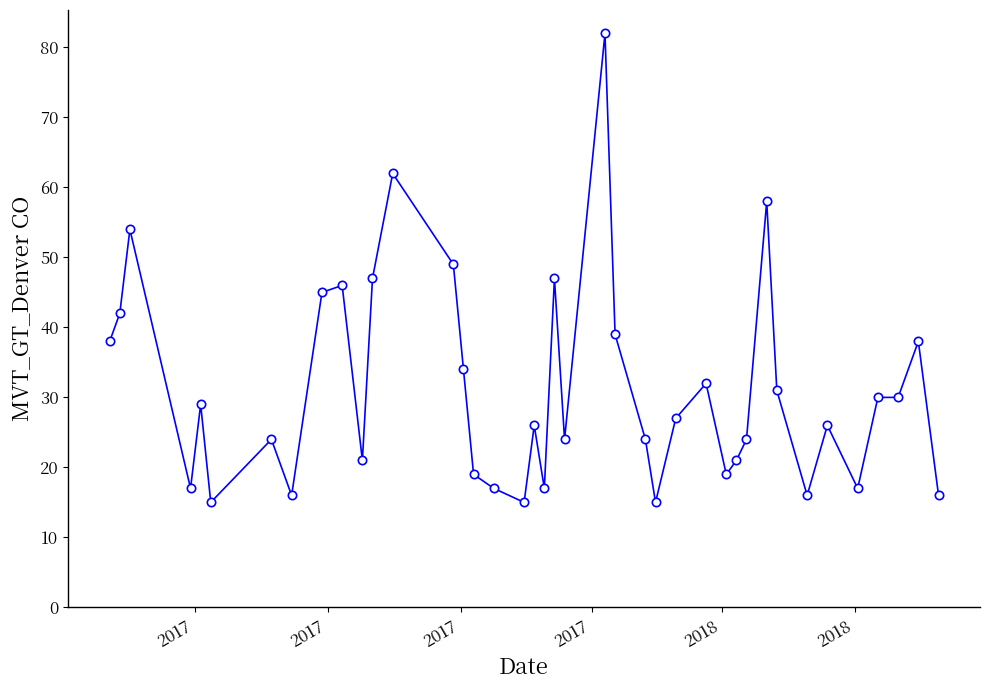

What is the value of the 5th point from the left?

29